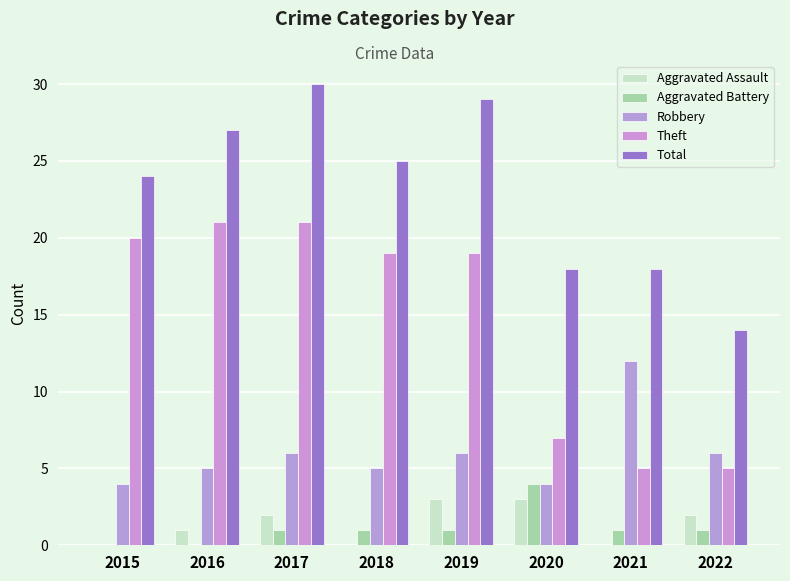

How many categories are shown in the chart?

8